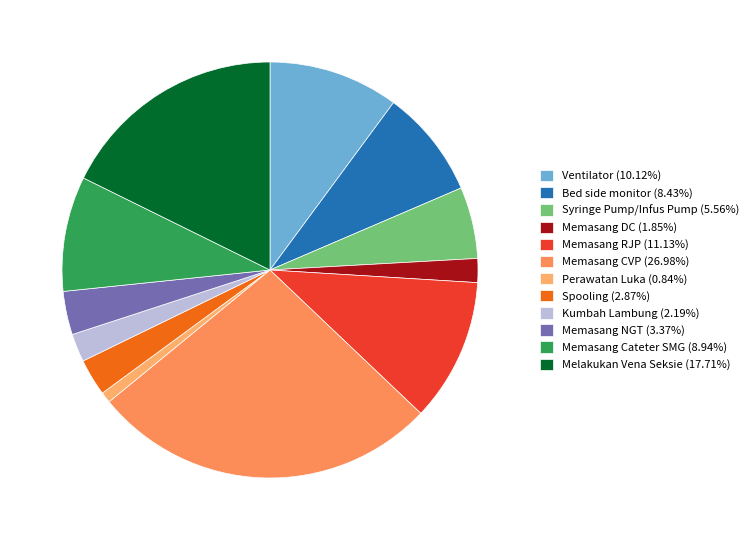

Which category has the biggest portion of the pie?

Memasang CVP